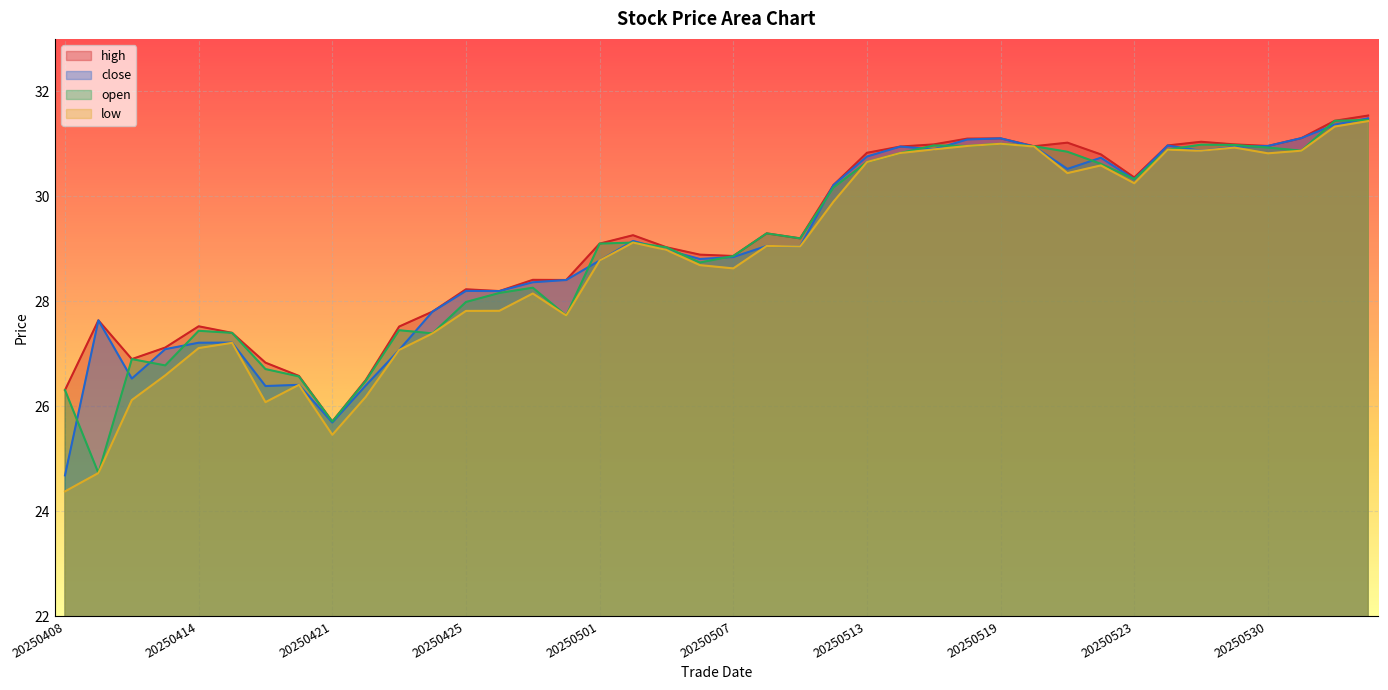

What is the sum of all low values?

1152.2